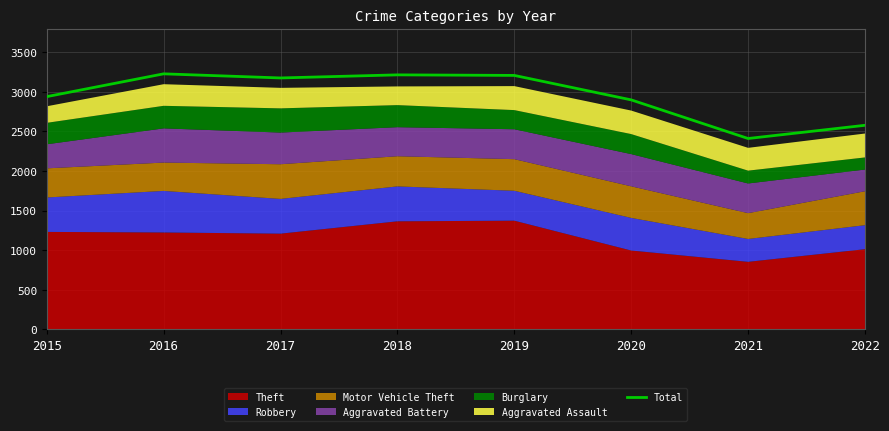

Does the chart have visible grid lines?

Yes